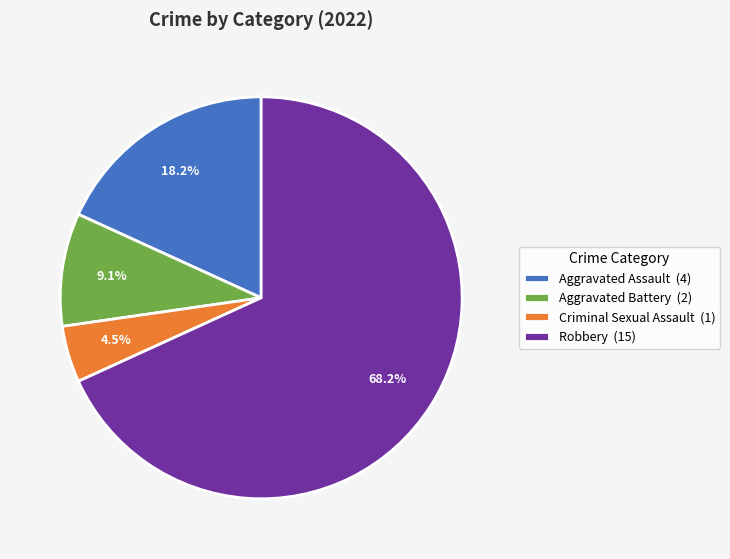

To the nearest percent, what percentage of the pie is Robbery?

68%